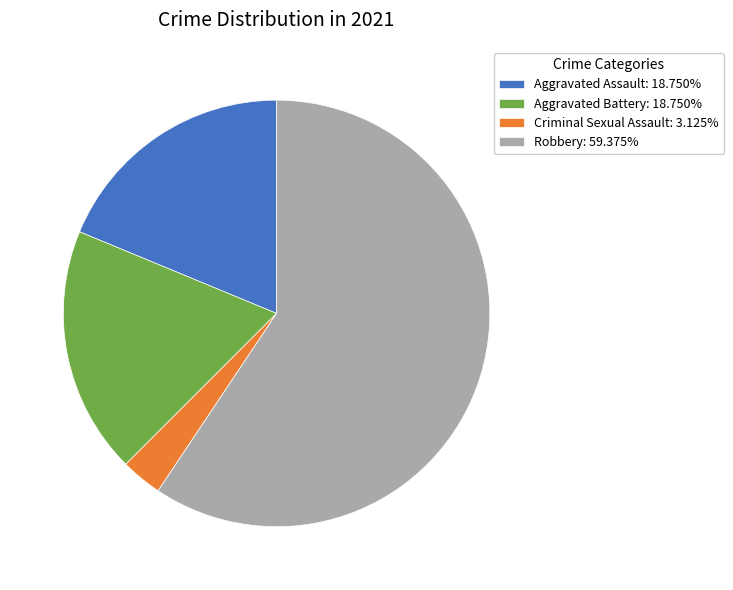

Is there any slice that represents more than half of the pie?

Yes